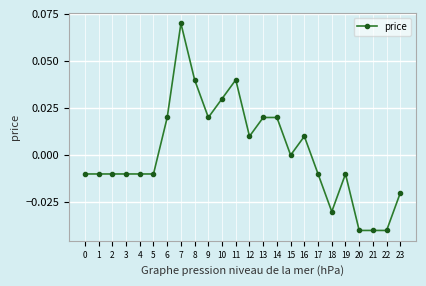

True or false: the data shows 0.0 at 9.

True